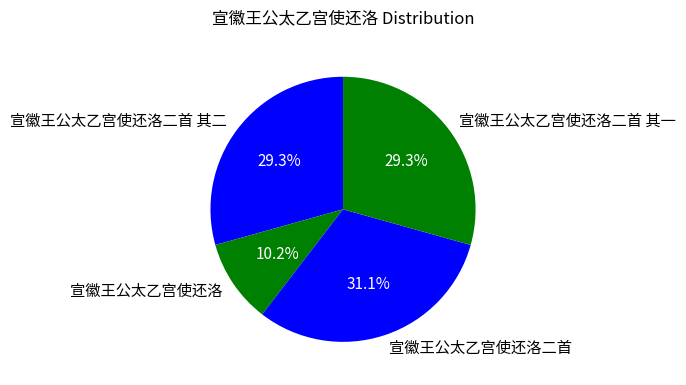

Which has a higher value, 宣徽王公太乙宫使还洛二首 or 宣徽王公太乙宫使还洛二首 其一?

宣徽王公太乙宫使还洛二首